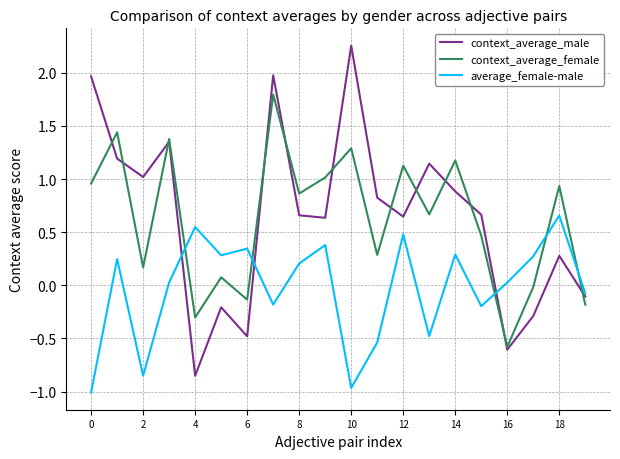

Which series has the largest range (max minus min)?

context_average_male